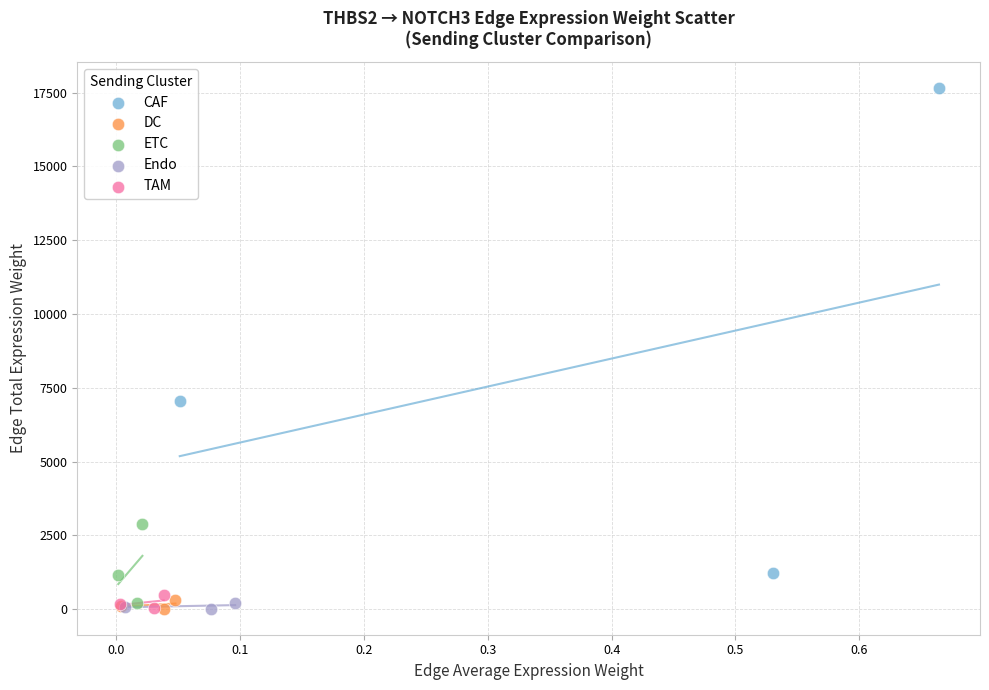

Which series contains the highest Y value?

CAF